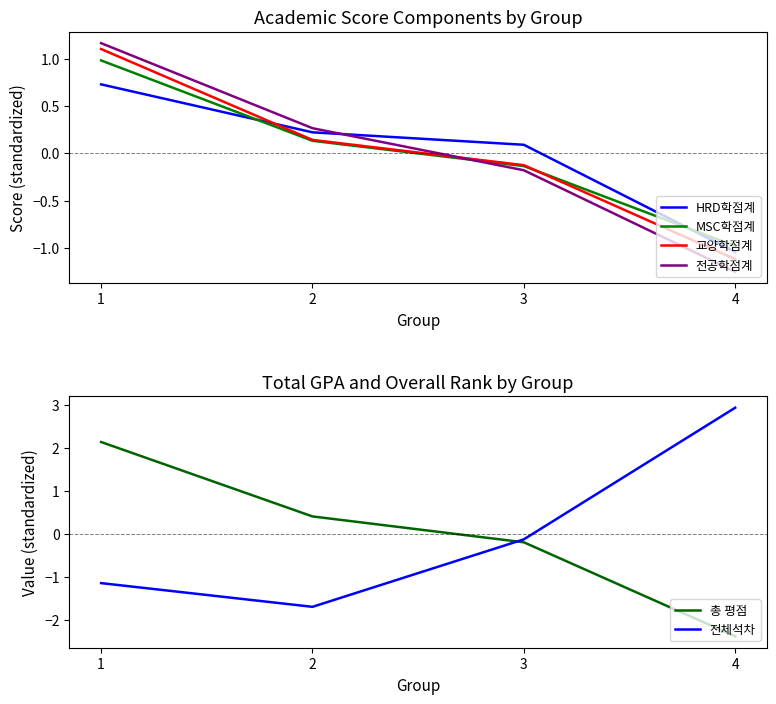

The MSC학점계 series shows 1.0 at 1. True or false?

True